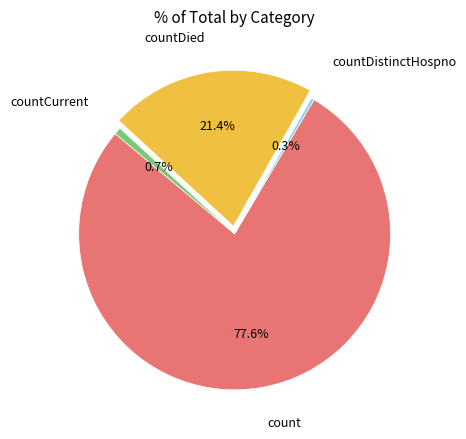

Does any single category account for the majority?

Yes